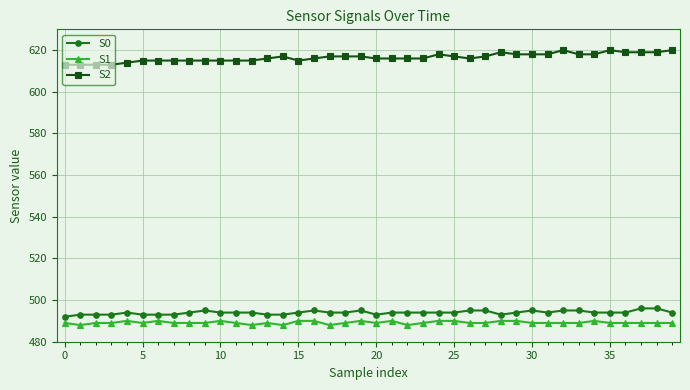

True or false: S1 and S0 intersect in this chart.

False